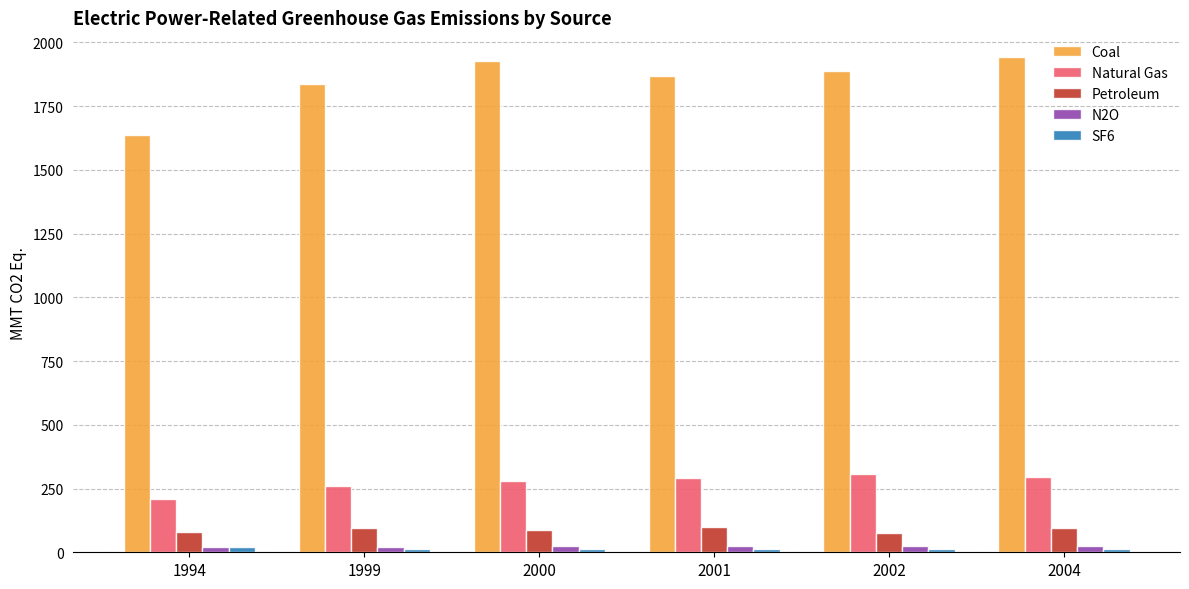

What is the maximum value shown in the chart?

1942.0